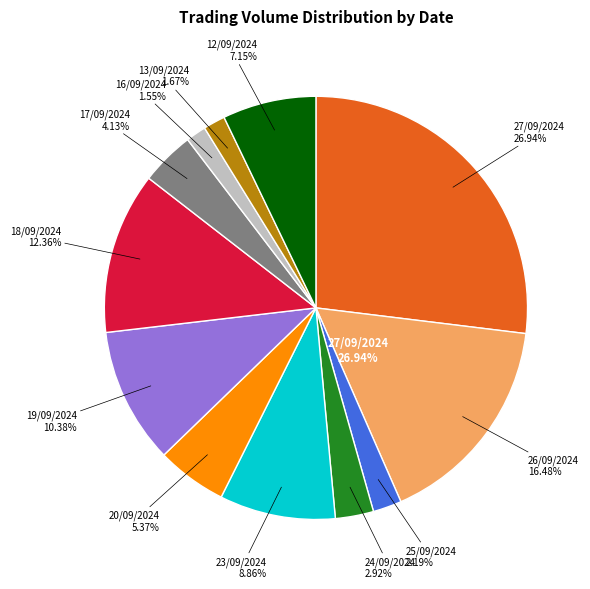

To the nearest percent, what is the average slice percentage?

8%